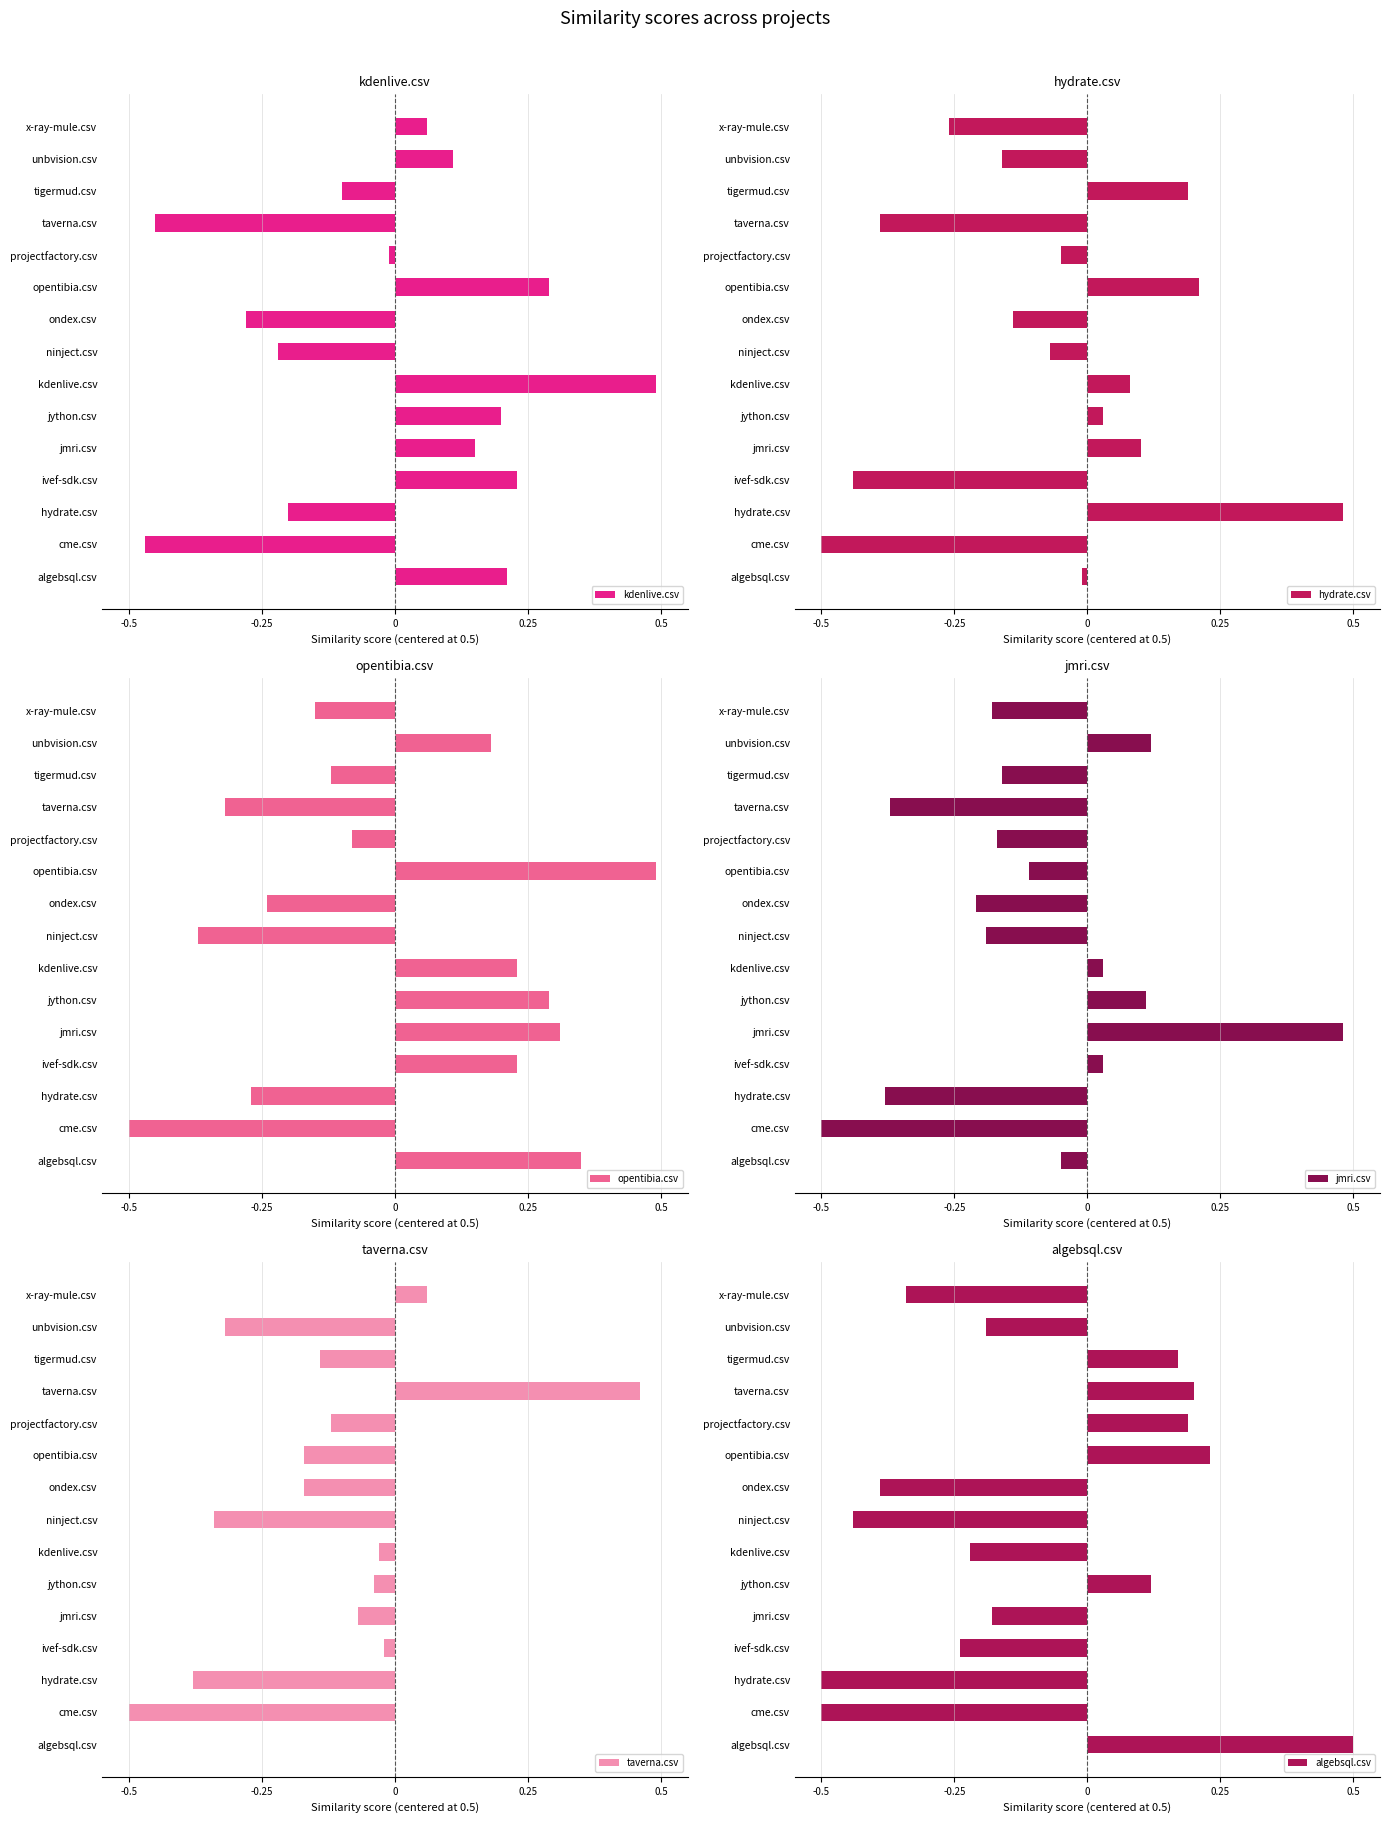

What is the total value across all series at x-ray-mule.csv?

-0.8